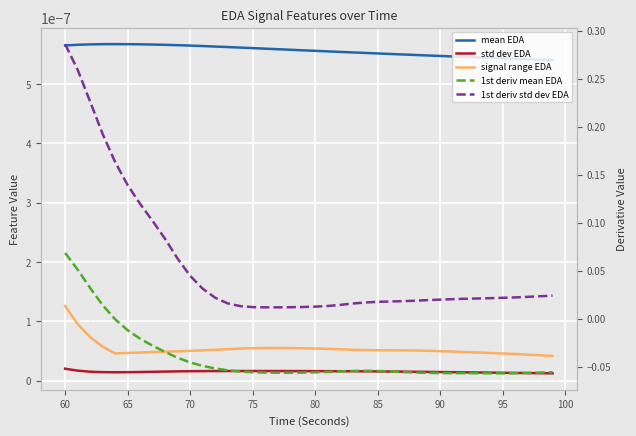

True or false: std dev EDA and mean EDA cross at least once.

False